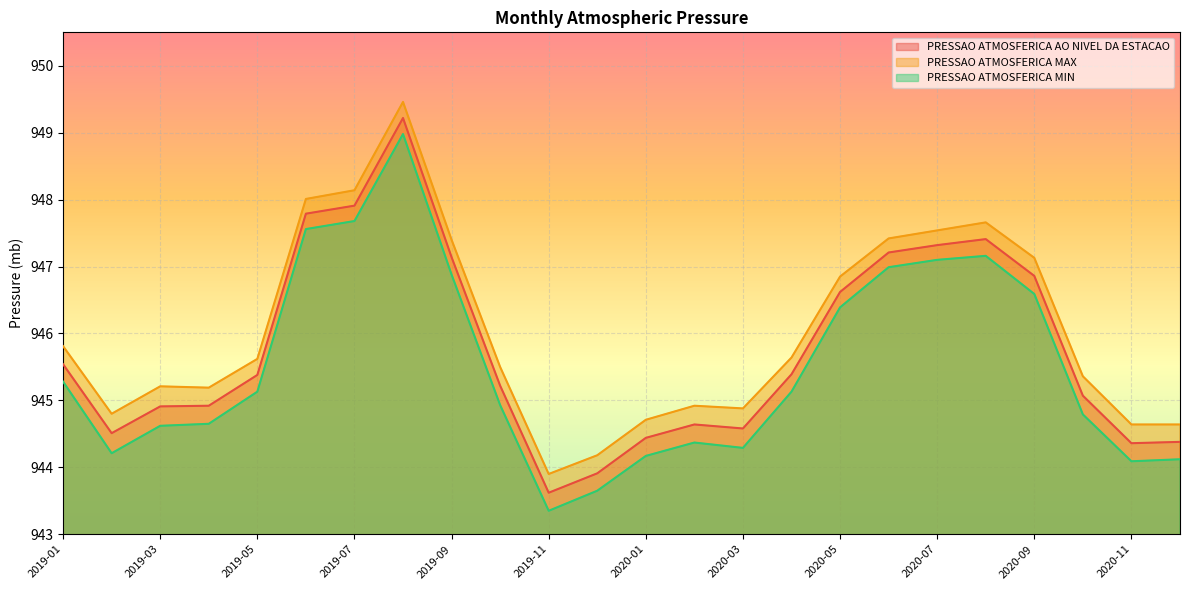

How many interior local valleys does the PRESSAO ATMOSFERICA MAX series have?

4